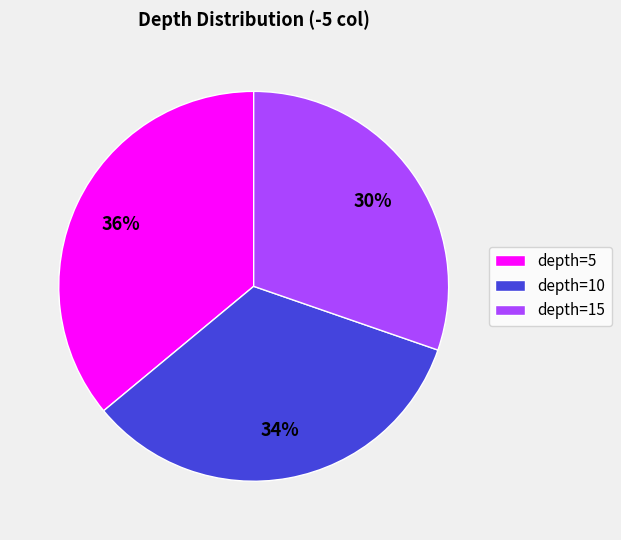

Does depth=10 account for over 50% of the chart?

No